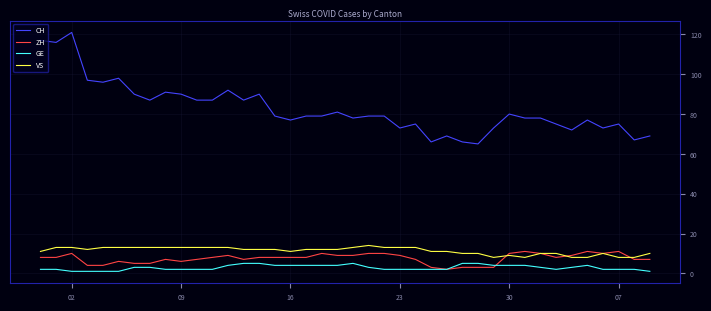

Which series has the largest total across all categories?

CH